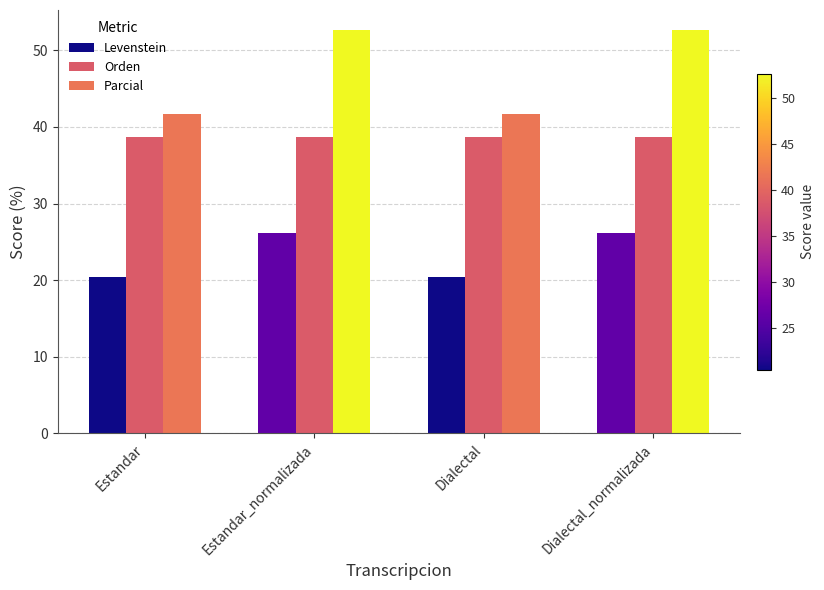

Rank the series at Dialectal_normalizada from highest to lowest value.

Parcial, Orden, Levenstein